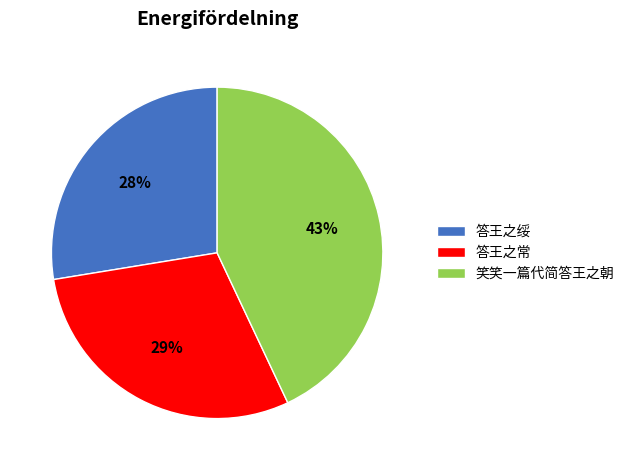

Do 答王之常 and 答王之绥 together represent more than half of the pie?

Yes